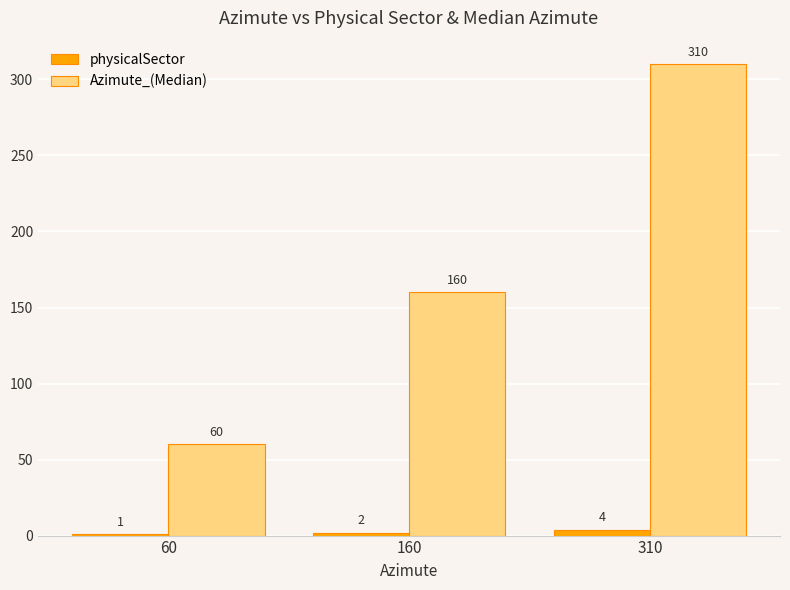

At how many categories does at least one series exceed 213?

1